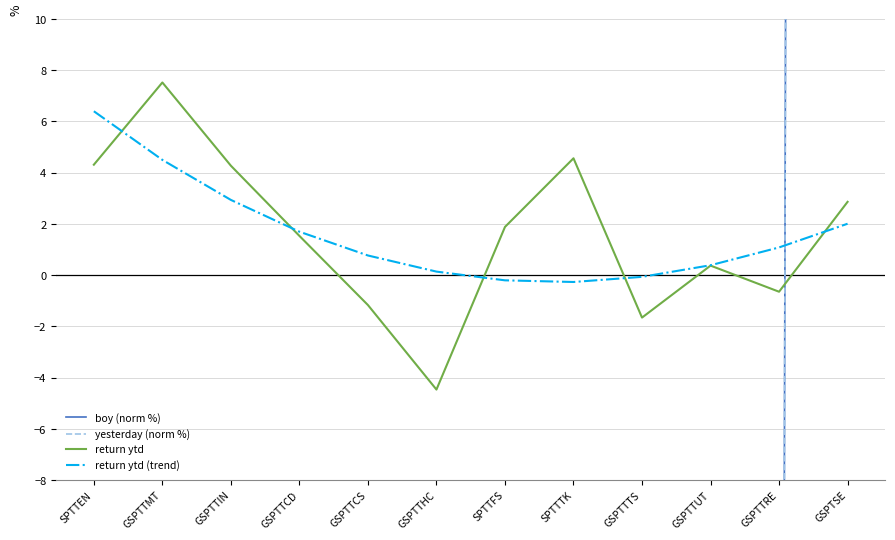

How many distinct data groups are displayed?

4